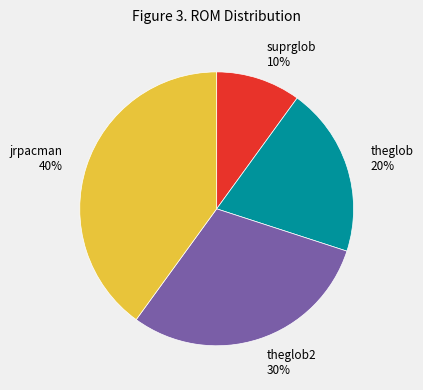

True or false: theglob accounts for 31% of the total.

False